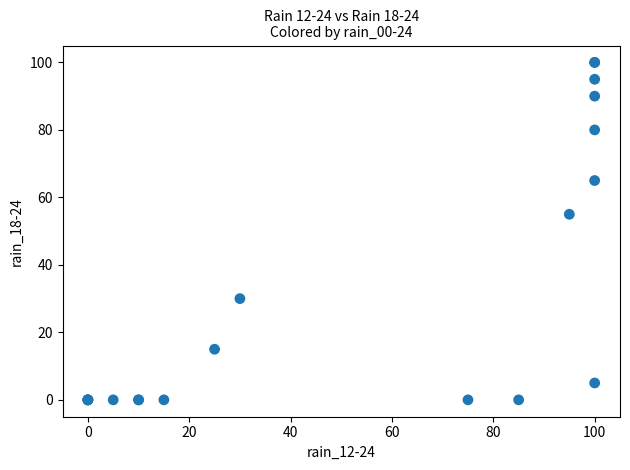

What Y value in the scatter plot is closest to 50?

55